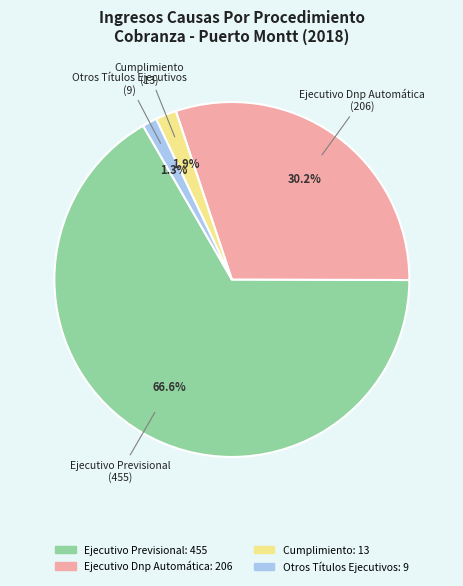

Rank the categories by value from highest to lowest.

Ejecutivo Previsional, Ejecutivo Dnp Automática, Cumplimiento, Otros Títulos Ejecutivos